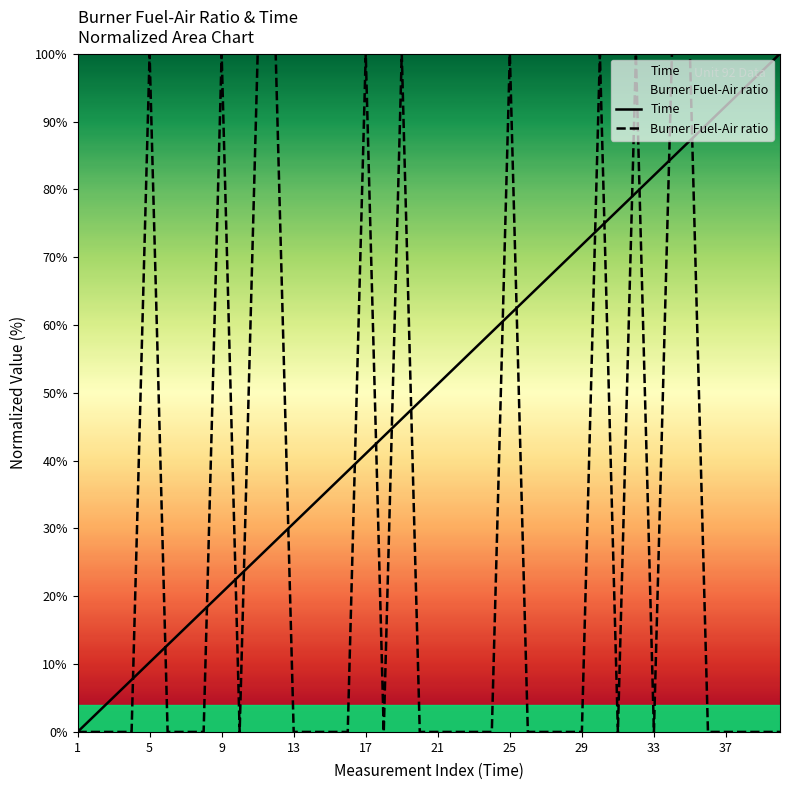

Reading left to right, extract all data points from this chart.

Time: 0.0	2.6	5.1	7.7	10.3	12.8	15.4	17.9	20.5	23.1	25.6	28.2	30.8	33.3	35.9	38.5	41.0	43.6	46.2	48.7	51.3	53.8	56.4	59.0	61.5	64.1	66.7	69.2	71.8	74.4	76.9	79.5	82.1	84.6	87.2	89.7	92.3	94.9	97.4	100.0
Burner Fuel-Air ratio: 0.0	0.0	0.0	0.0	100.0	0.0	0.0	0.0	100.0	0.0	100.0	100.0	0.0	0.0	0.0	0.0	100.0	0.0	100.0	0.0	0.0	0.0	0.0	0.0	100.0	0.0	0.0	0.0	0.0	100.0	0.0	100.0	0.0	100.0	100.0	0.0	0.0	0.0	0.0	0.0